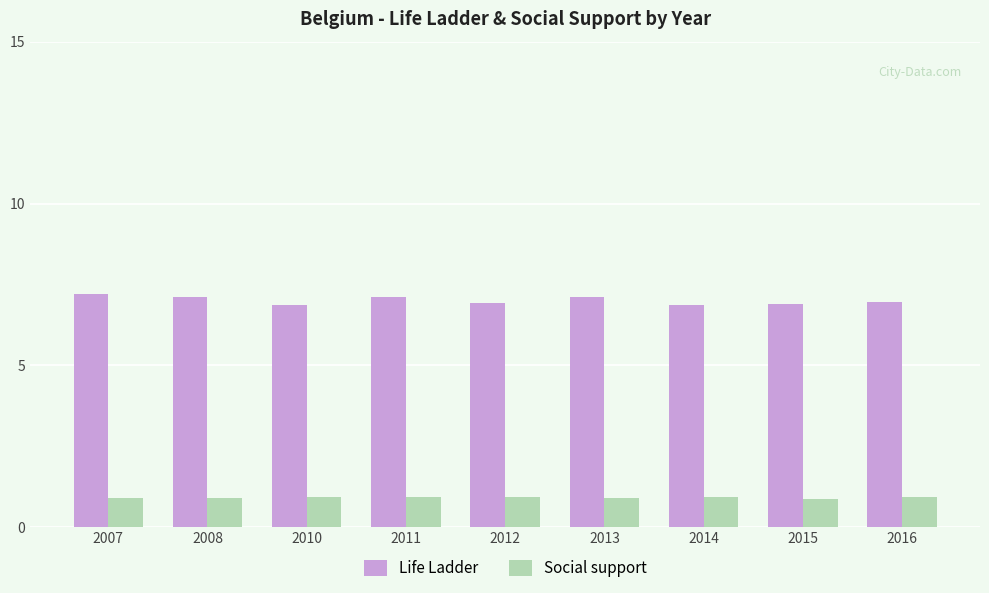

Is the value of Life Ladder at 2013 greater than the value of Social support at 2011?

Yes